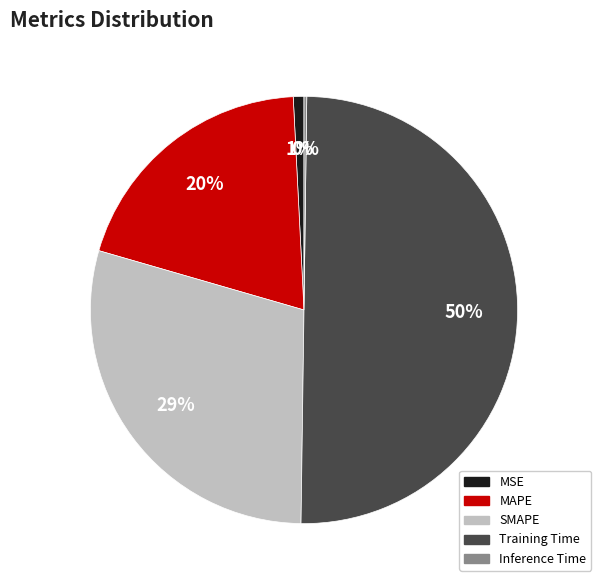

What is the largest slice in the pie chart?

Training Time